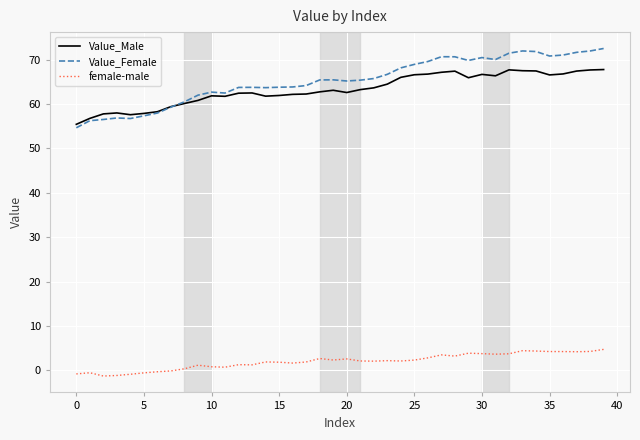

Does the chart display data point markers on the line(s)?

No